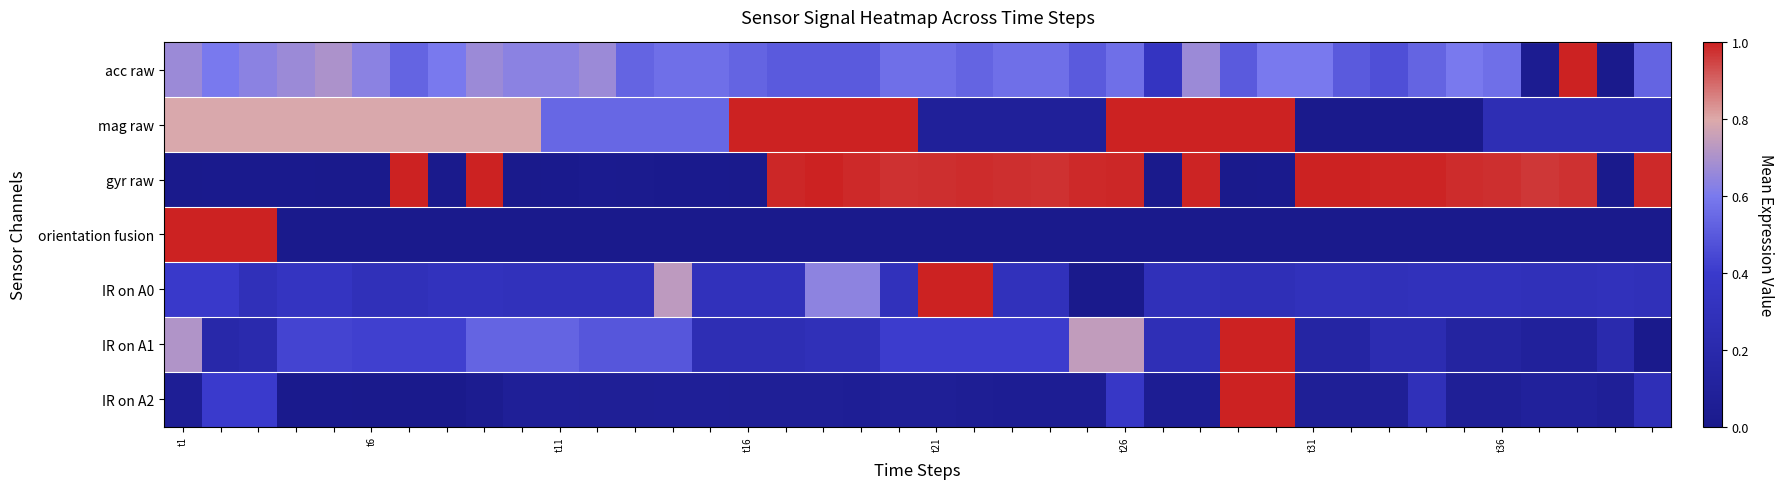

Which series has the widest spread of values?

acc raw